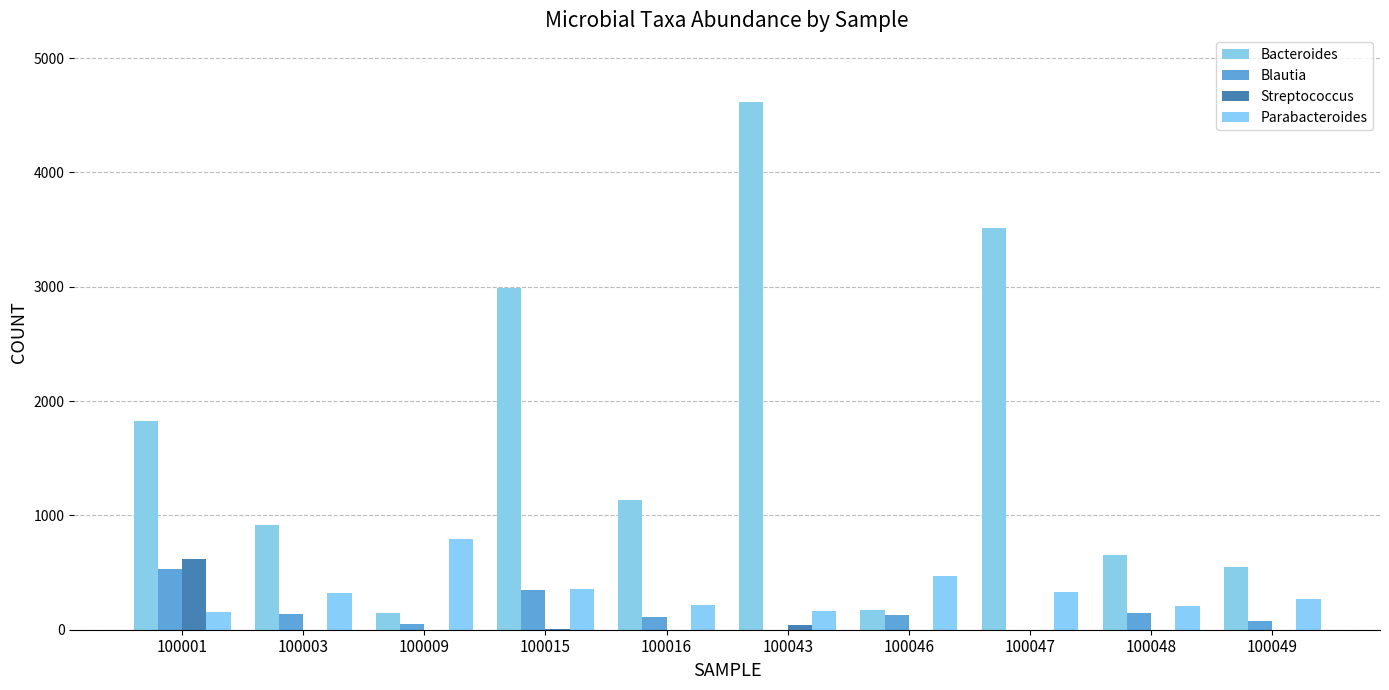

Rank the categories by Streptococcus value from highest to lowest.

100001, 100043, 100015, 100003, 100009, 100016, 100046, 100047, 100048, 100049